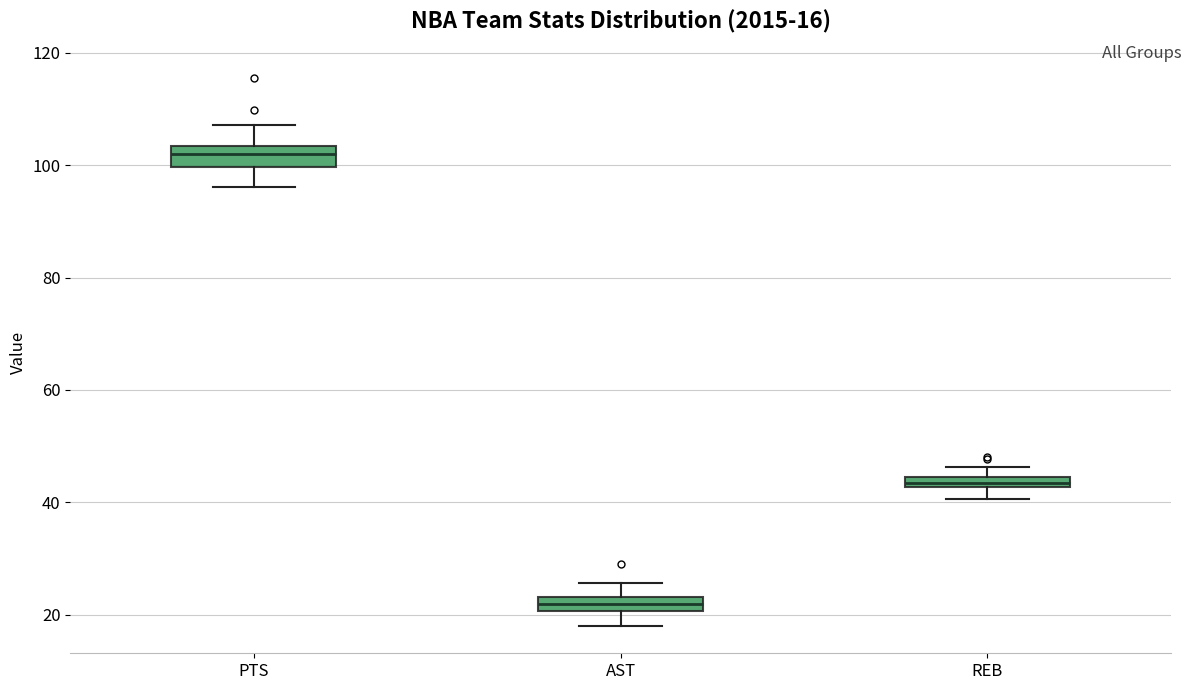

Which box has the highest median line?

PTS